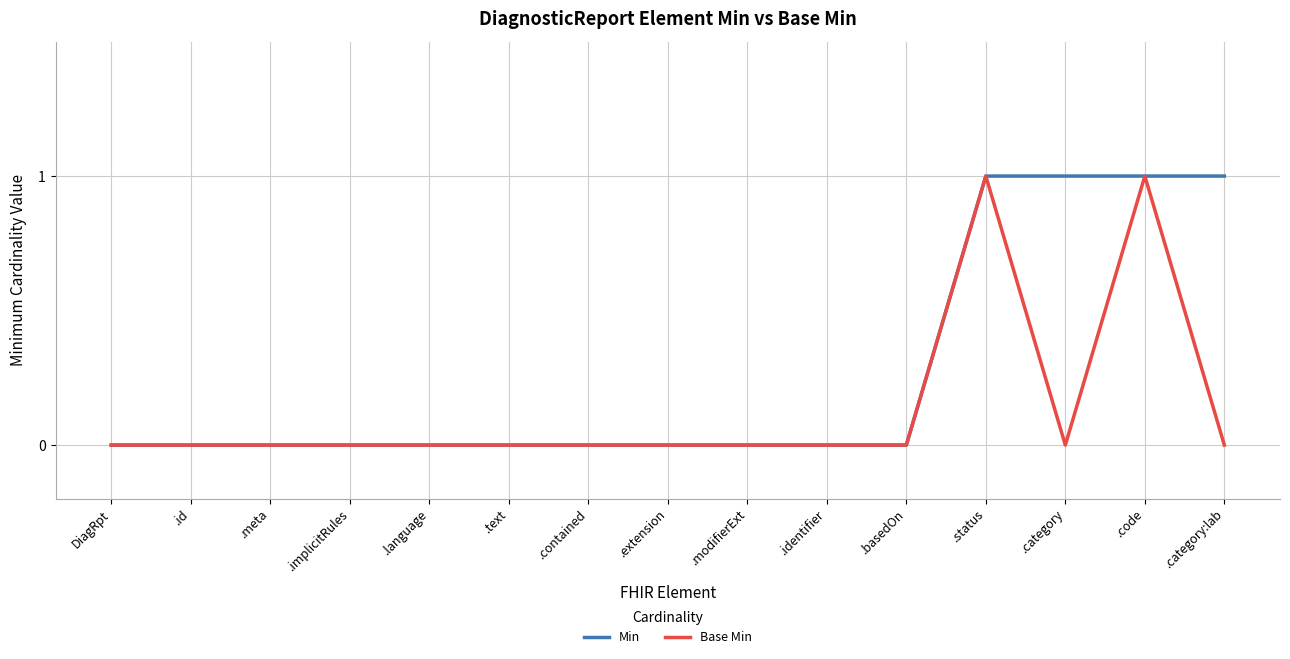

What is the total value across all series at .category:lab?

1